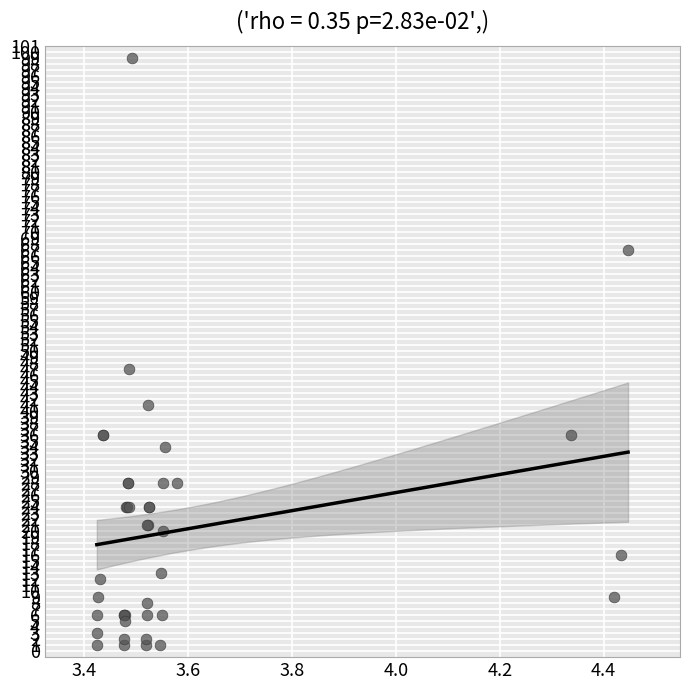

What Y value in the scatter plot is closest to 50?

47